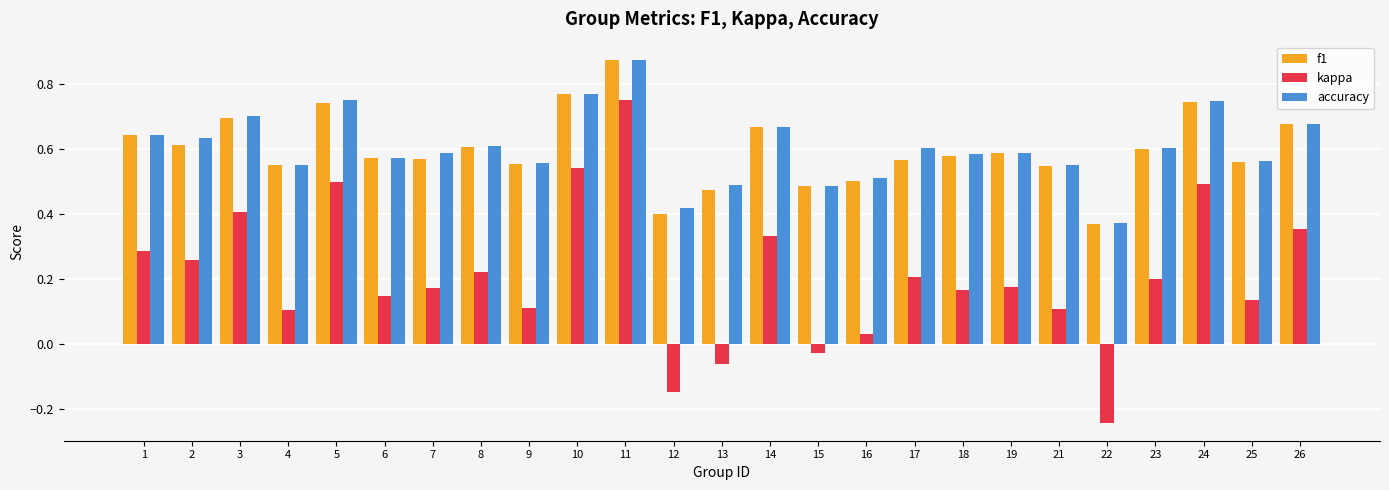

Which series has the largest range (max minus min)?

kappa